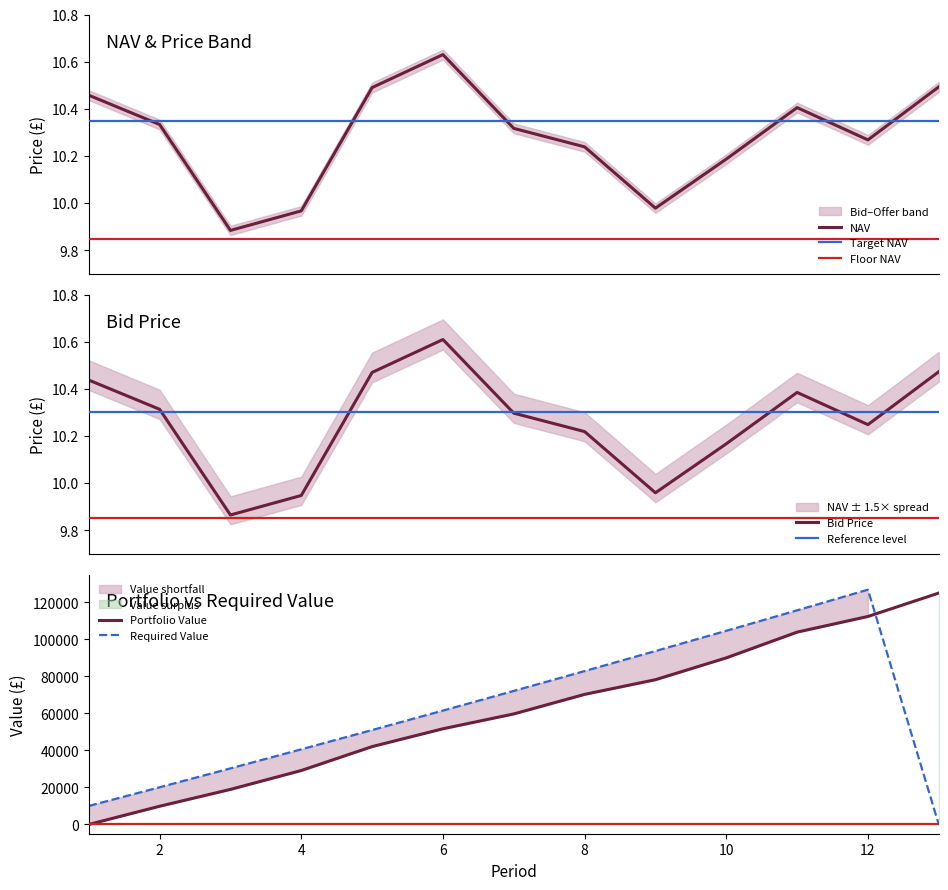

Reading right to left, list all the values displayed in this chart.

NAV: 13=10.5	12=10.3	11=10.4	10=10.2	9=10.0	8=10.2	7=10.3	6=10.6	5=10.5	4=10.0	3=9.9	2=10.3	1=10.5
Bid Price: 13=10.5	12=10.2	11=10.4	10=10.2	9=10.0	8=10.2	7=10.3	6=10.6	5=10.5	4=9.9	3=9.9	2=10.3	1=10.4